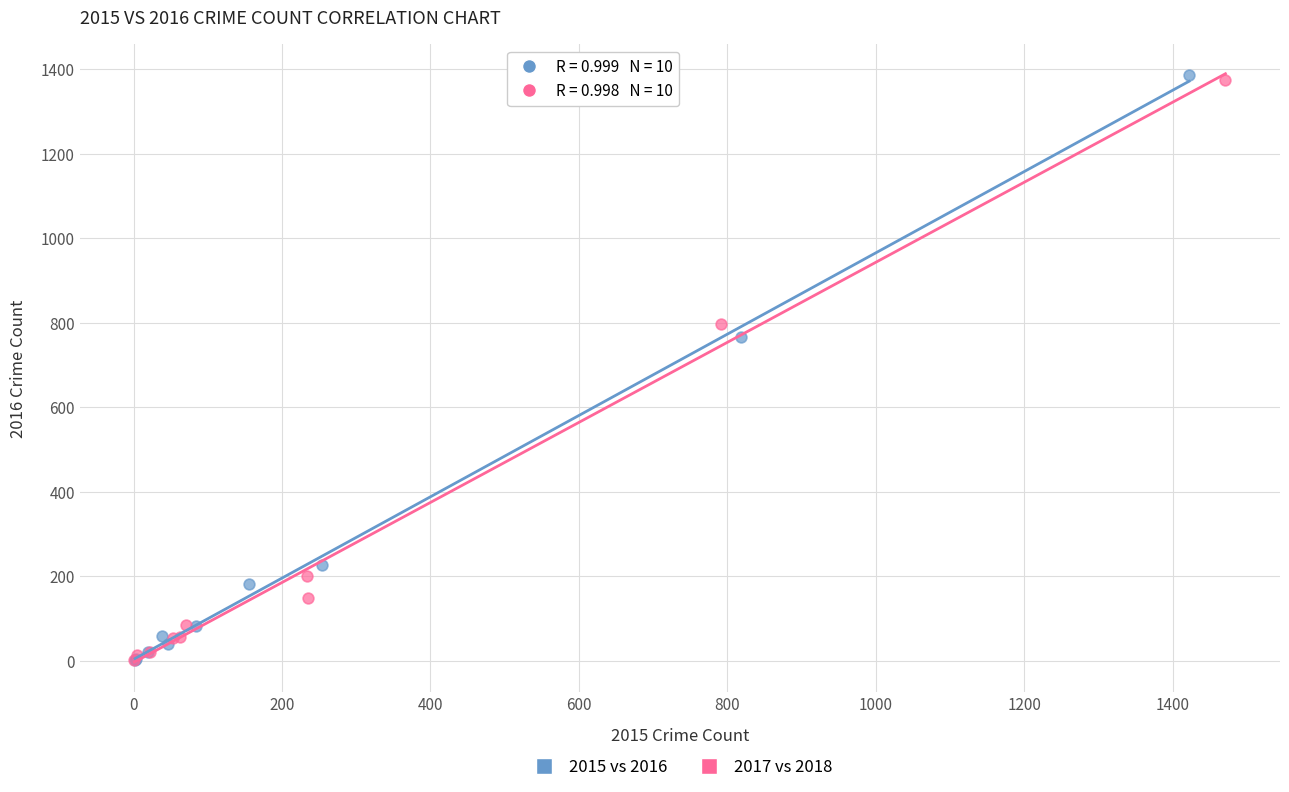

Which series has the widest spread of Y values?

2015 vs 2016